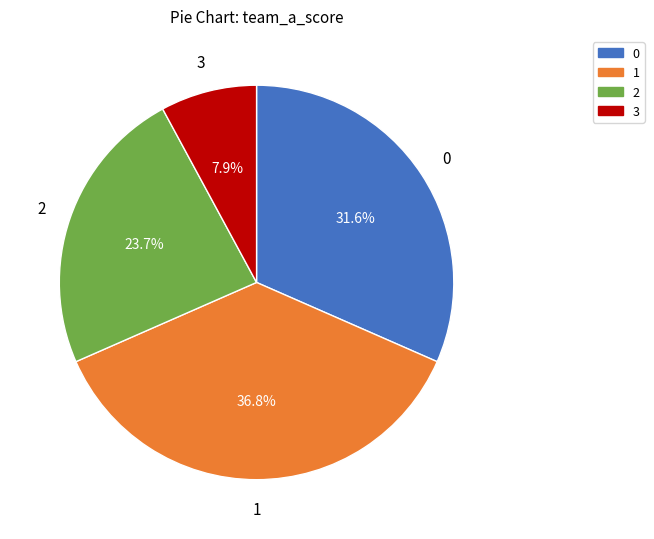

Which slice is the largest?

1